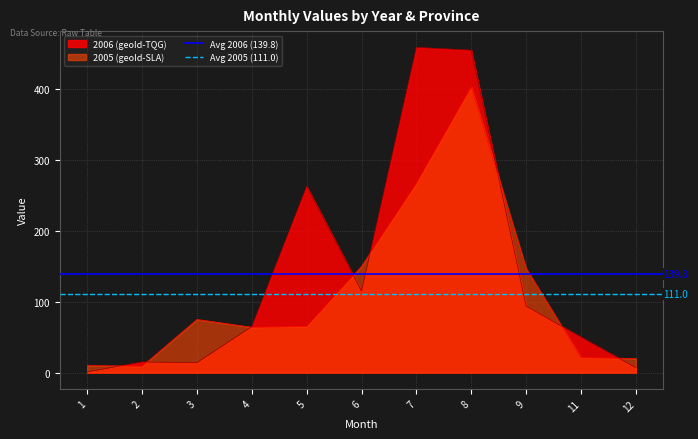

What is the sum of the Avg 2006 (139.8) values at 1 and 2?

279.6